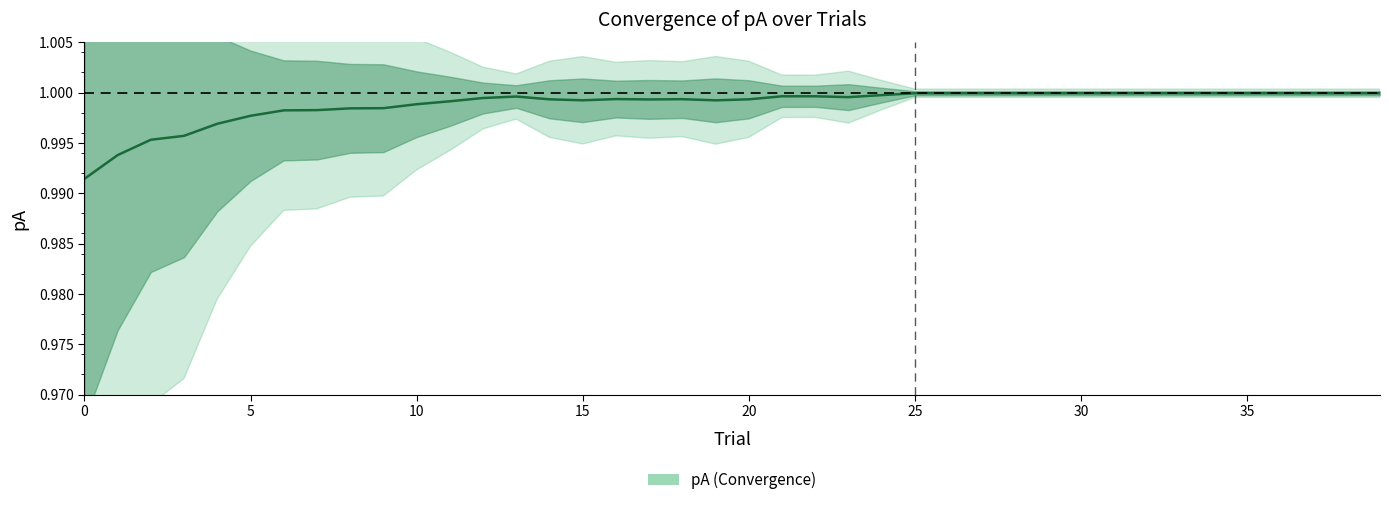

Does the chart have visible grid lines?

No